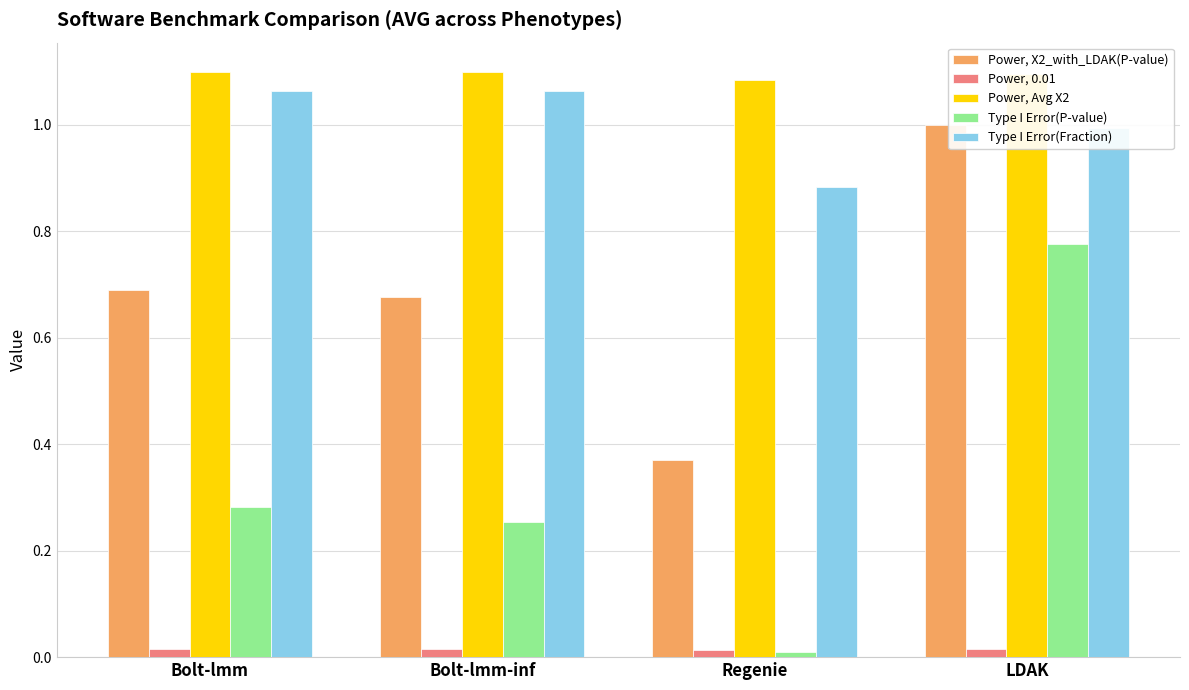

Is it true that Power, X2_with_LDAK(P-value) equals 0.7 at Bolt-lmm-inf?

True